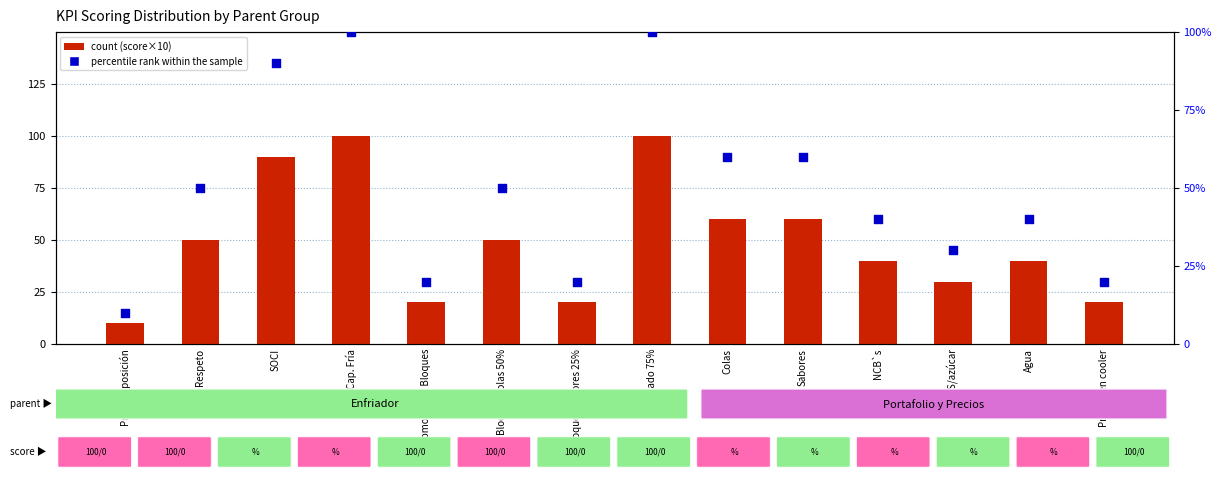

What are all the series names shown in the legend?

count, percentile rank within the sample